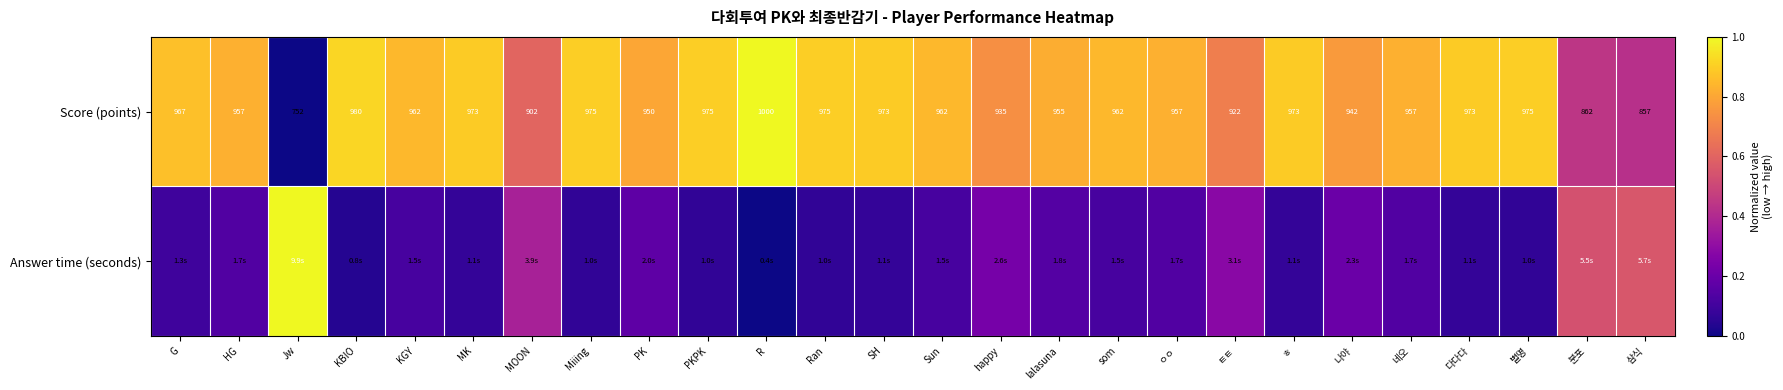

Which category has the lowest value in the Score (points) series?

Jw